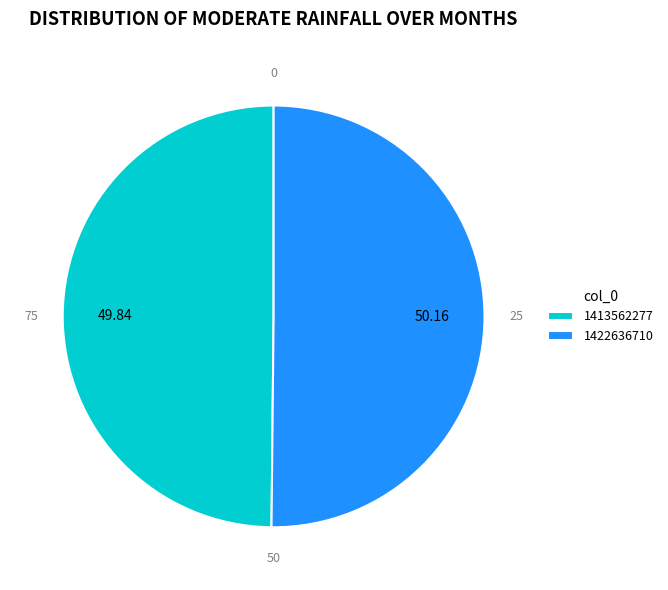

The 1422636710 slice represents 50% of the pie. True or false?

True